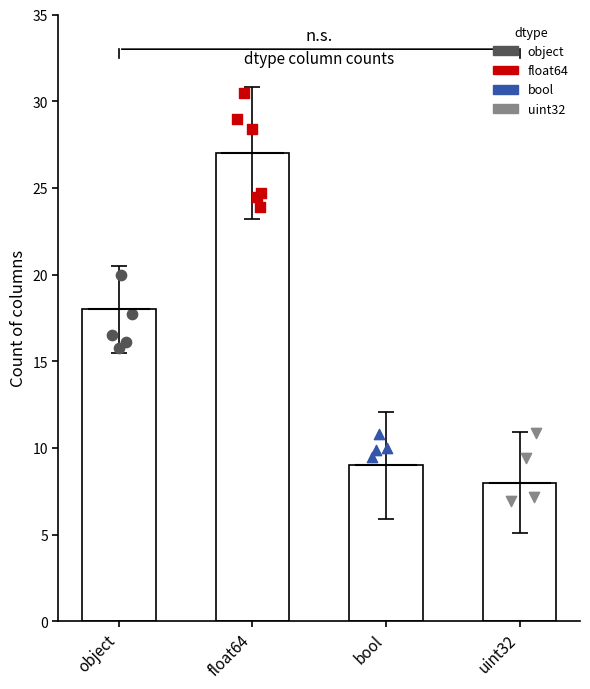

Approximately how many times larger is the value at object compared to float64?

0.7